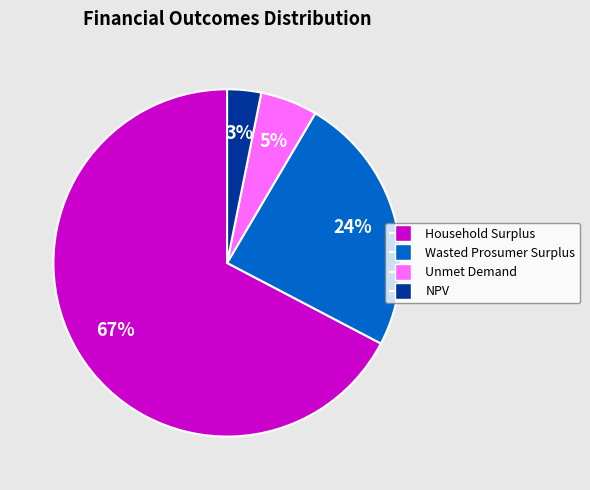

Which has a higher value, Wasted Prosumer Surplus or Unmet Demand?

Wasted Prosumer Surplus